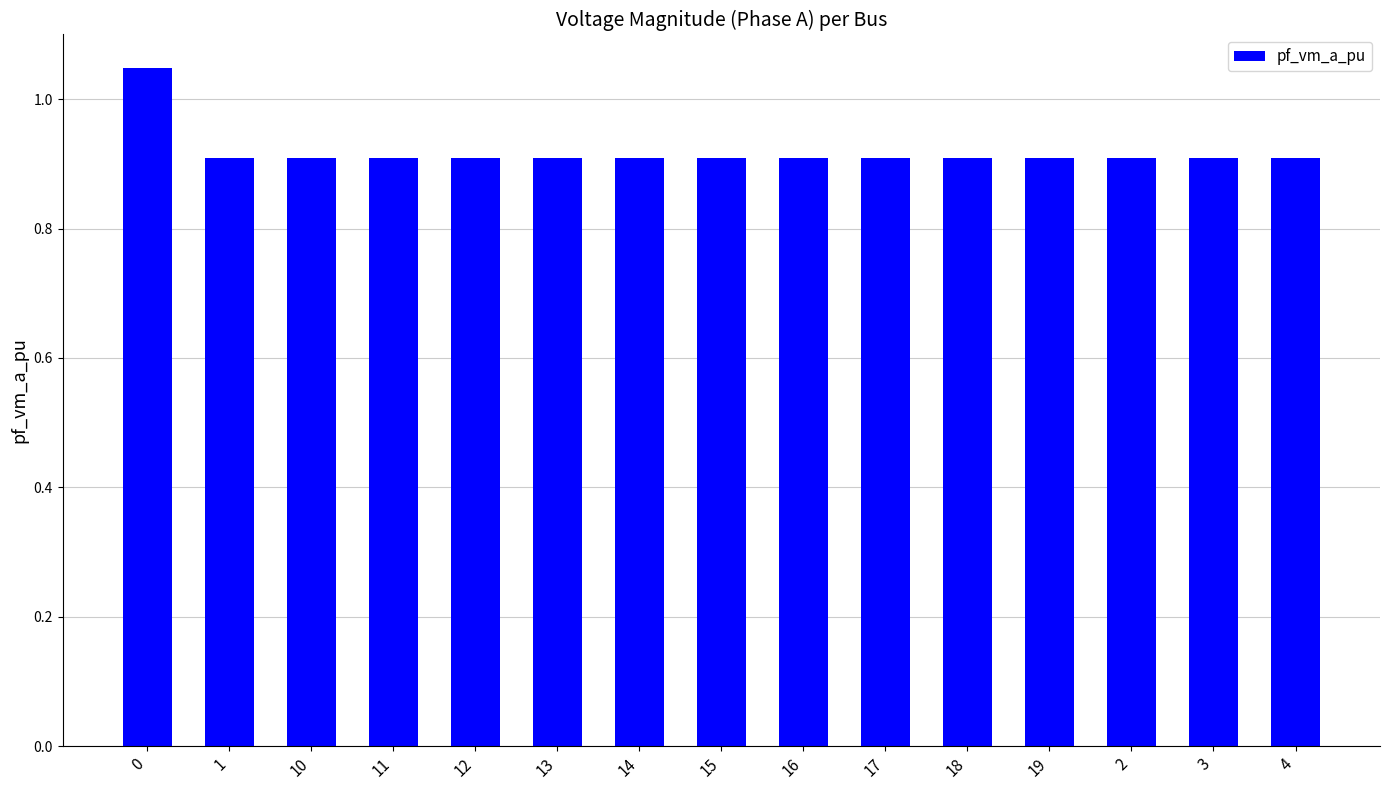

Is it true that the value at 1 is 0.9?

True